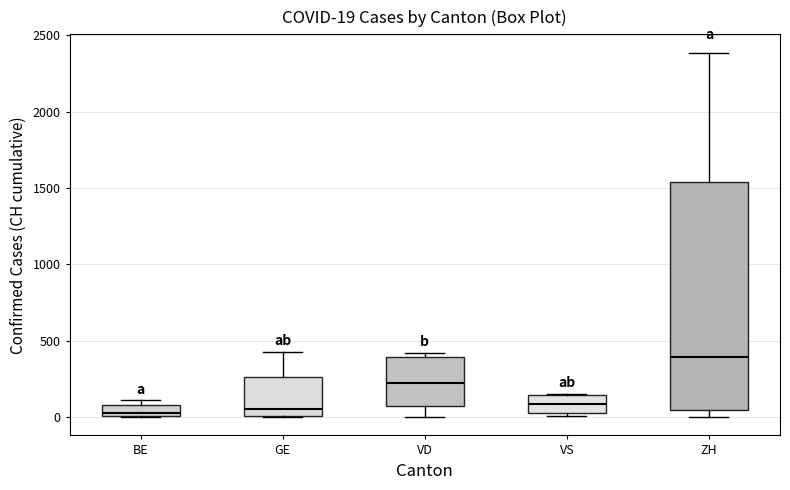

Which box is the tallest, from its lower edge to its upper edge?

ZH